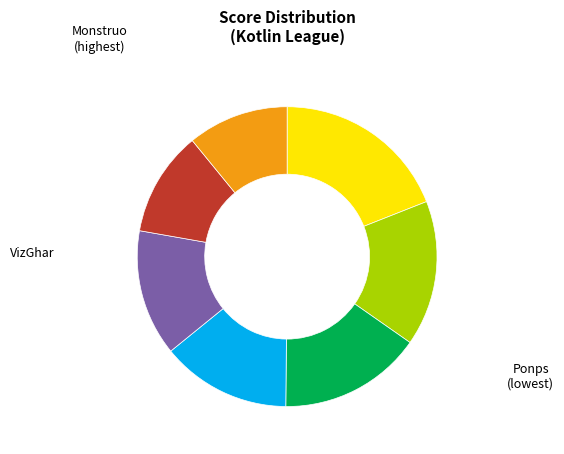

Is there any slice that represents more than half of the pie?

No